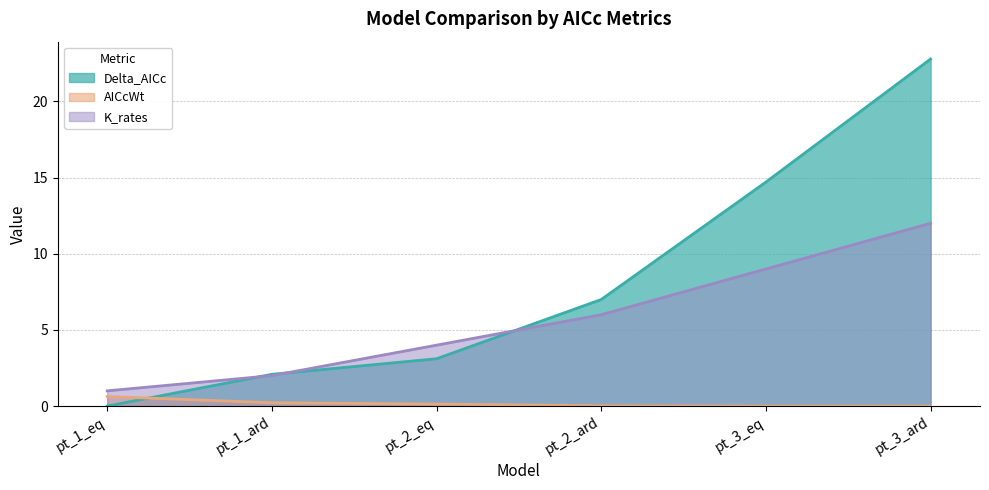

List the series in order of their overall mean, lowest first.

AICcWt, K_rates, Delta_AICc